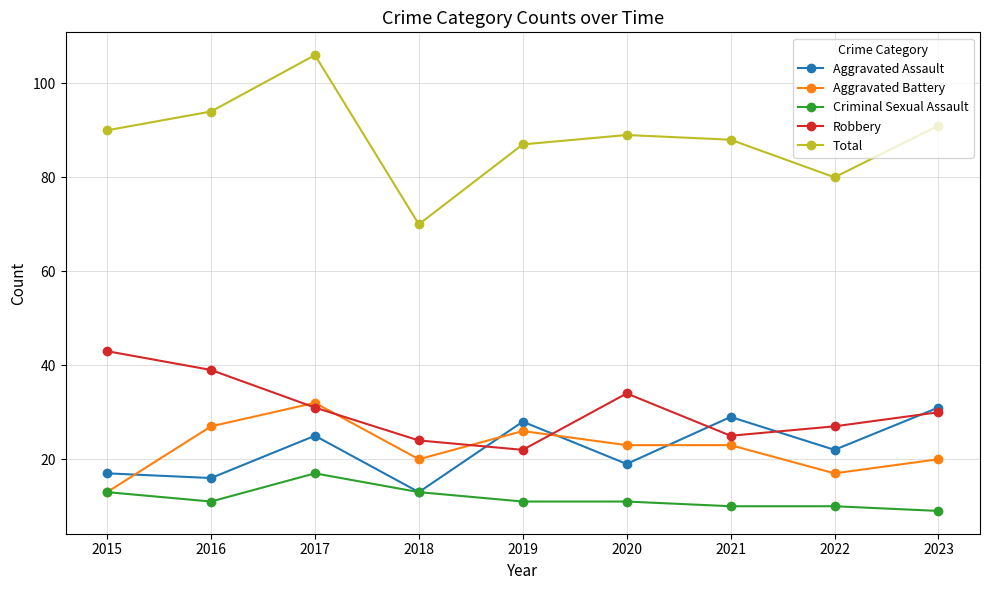

What is the approximate value of Criminal Sexual Assault at 2023?

9